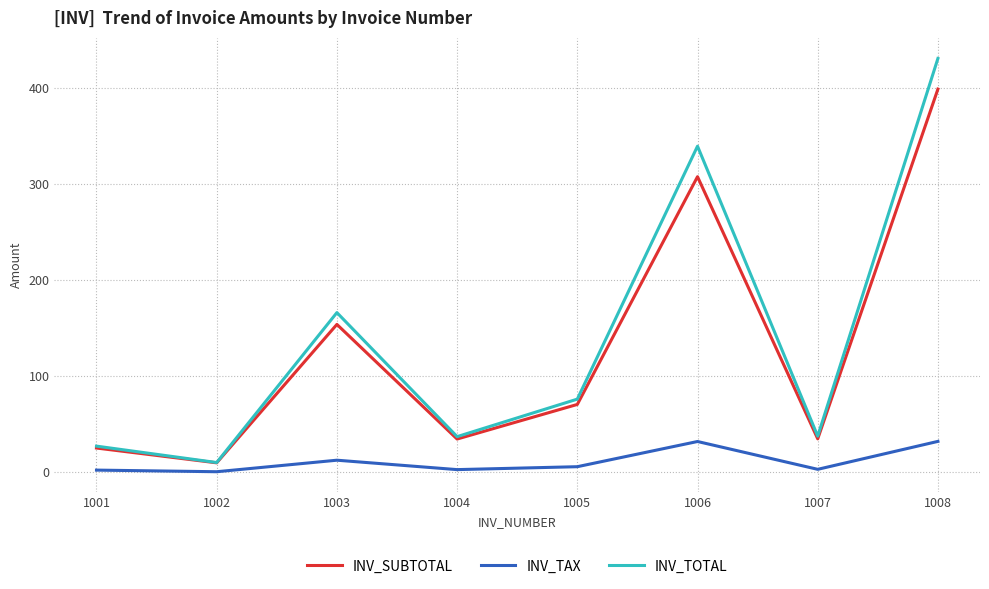

At which category is the sum across all series the highest?

1008